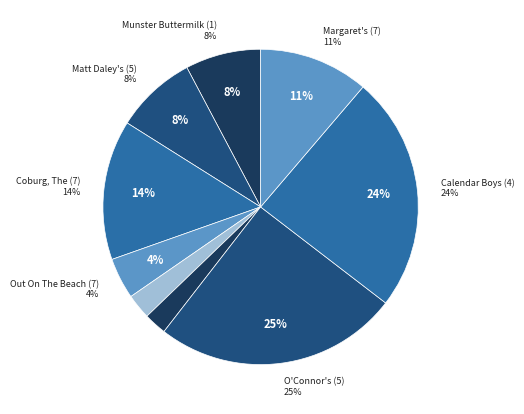

To the nearest percent, what is the difference between the O'Connor's (5) and Matt Daley's (5) slice percentages?

17%